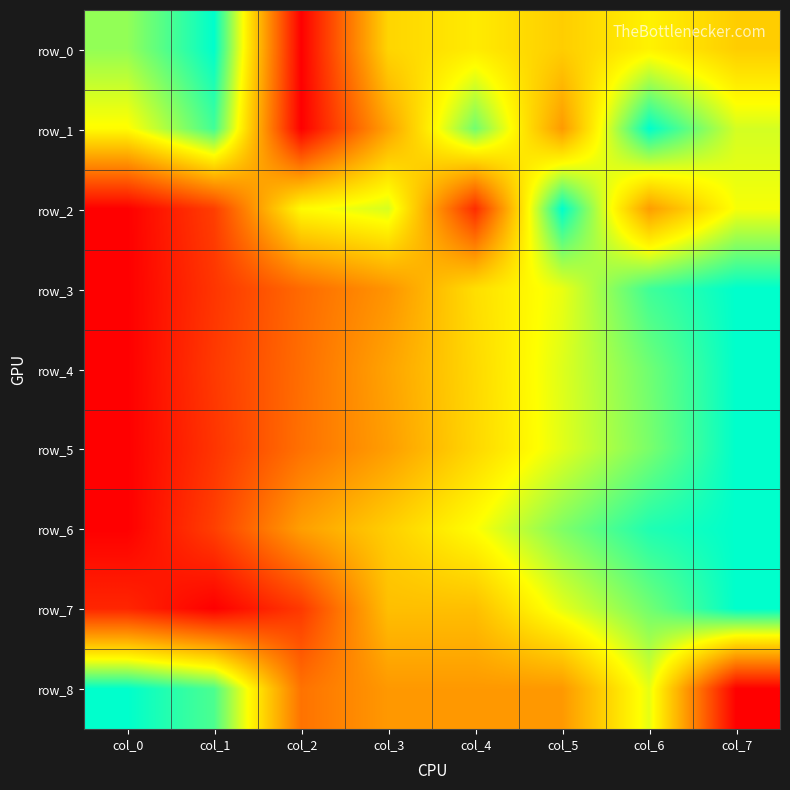

What is the difference between the row_5 values at col_4 and col_1?

0.4